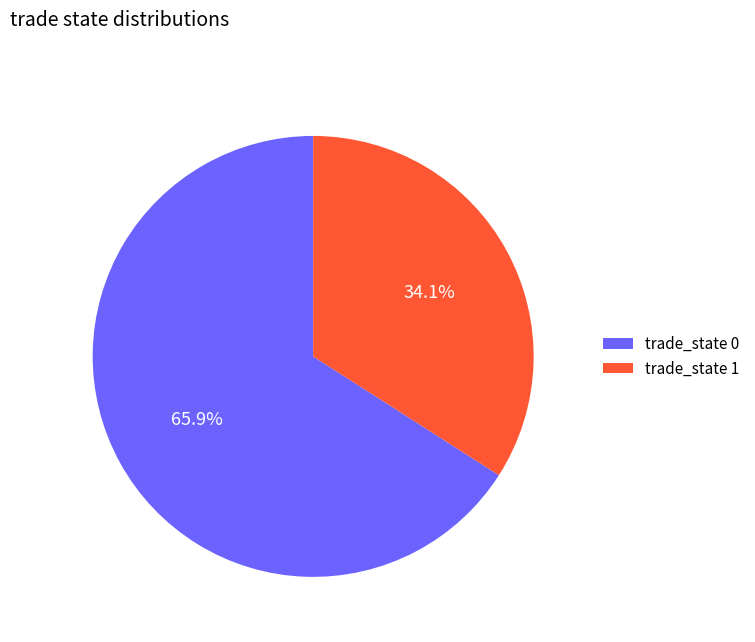

Between trade_state 1 and trade_state 0, which is larger?

trade_state 0